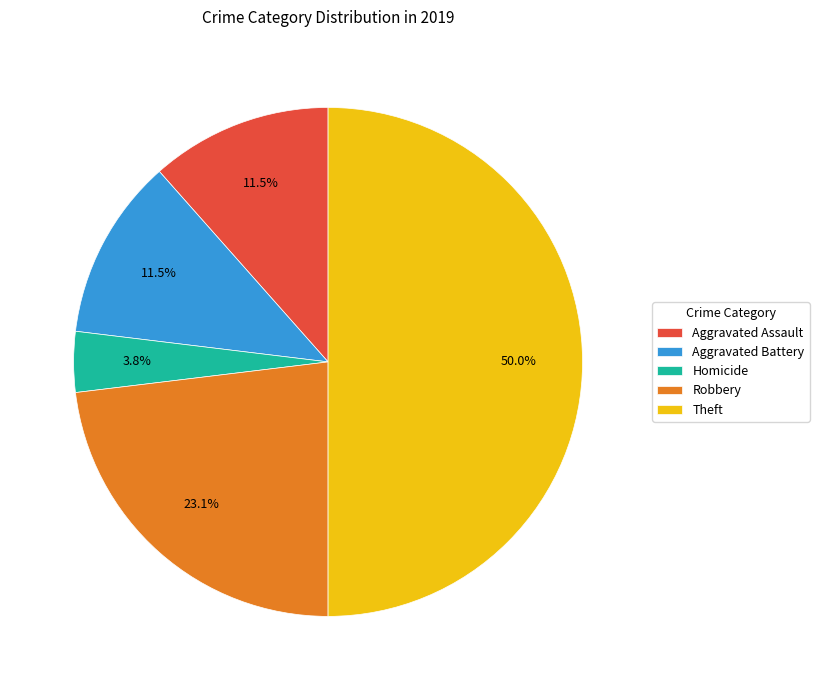

Which category has the biggest portion of the pie?

Theft